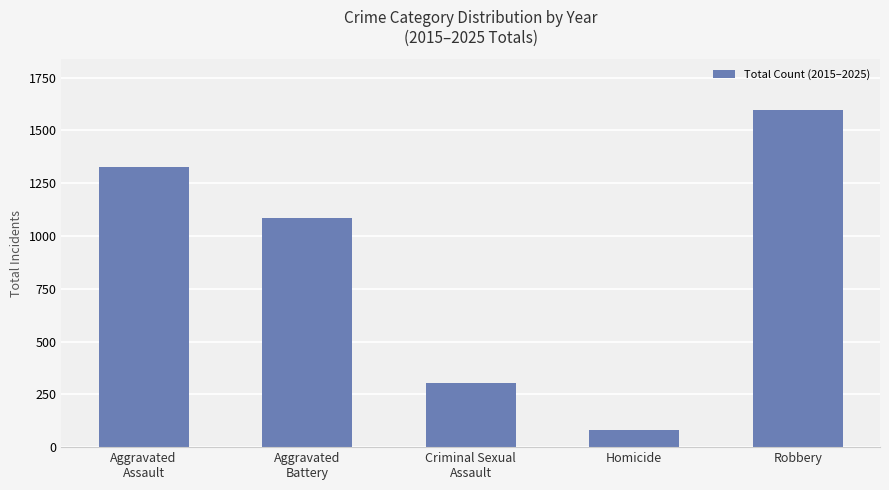

What is the value of the 5th bar from the left?

1597